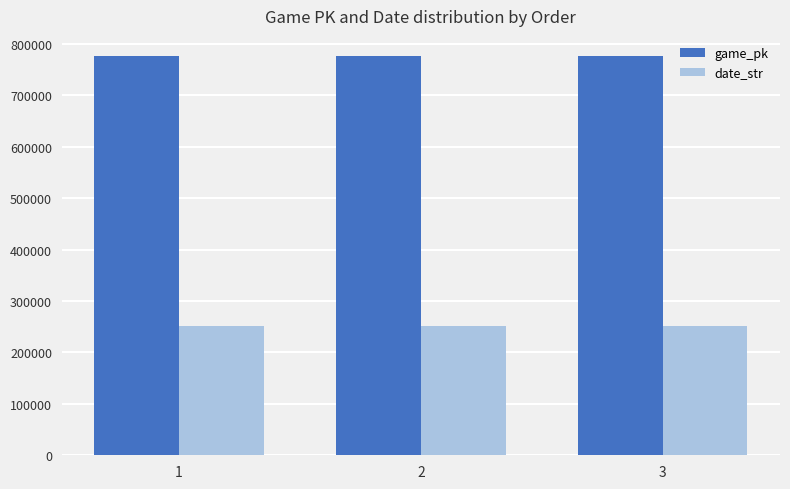

Read the date_str value at 3.

250906